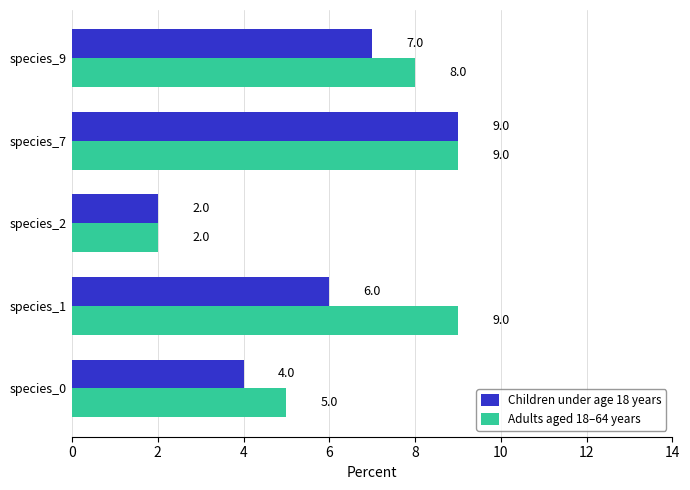

What is the smallest value displayed?

2.0